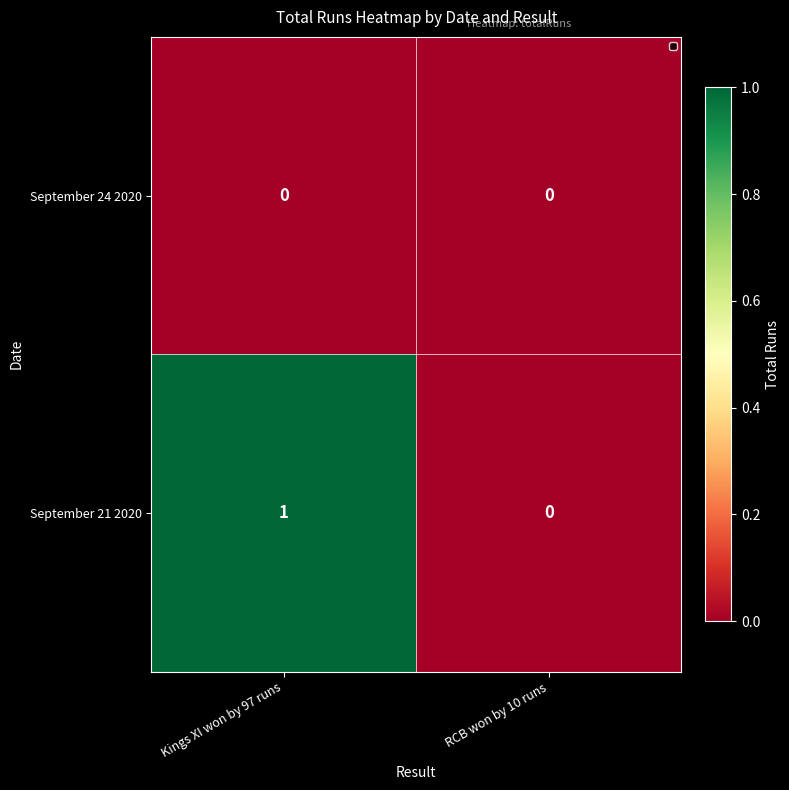

Reading right to left, transcribe all the data shown in this chart.

September 24 2020: RCB won by 10 runs=0	Kings XI won by 97 runs=0
September 21 2020: RCB won by 10 runs=0	Kings XI won by 97 runs=1